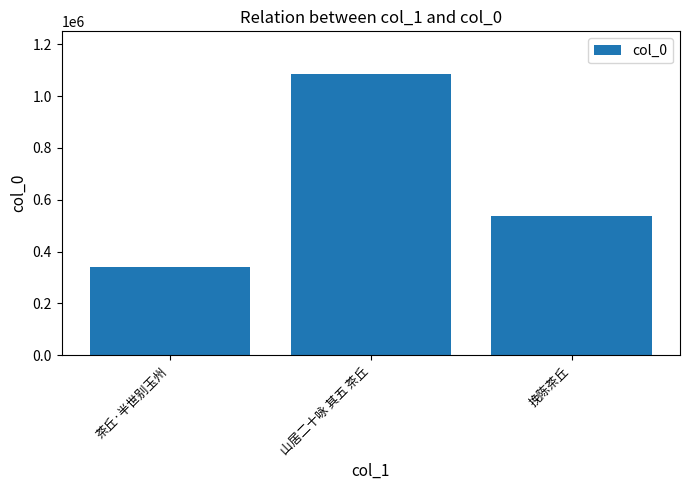

Count the number of categories in the chart.

3